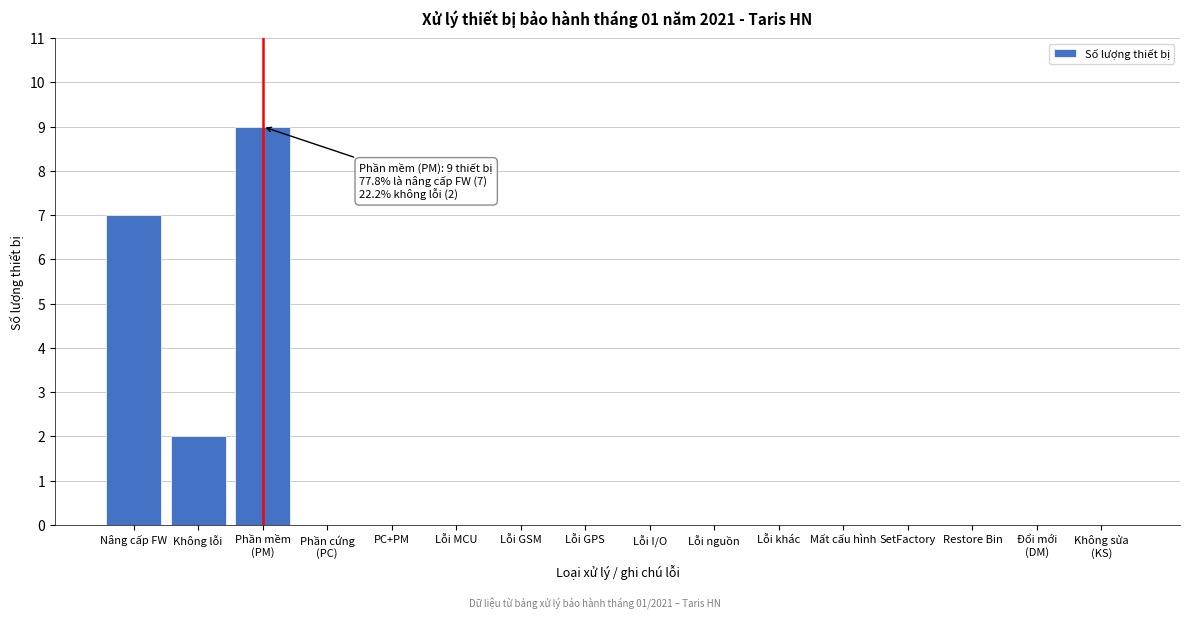

What is the change in value from Nâng cấp FW to Lỗi MCU?

-7